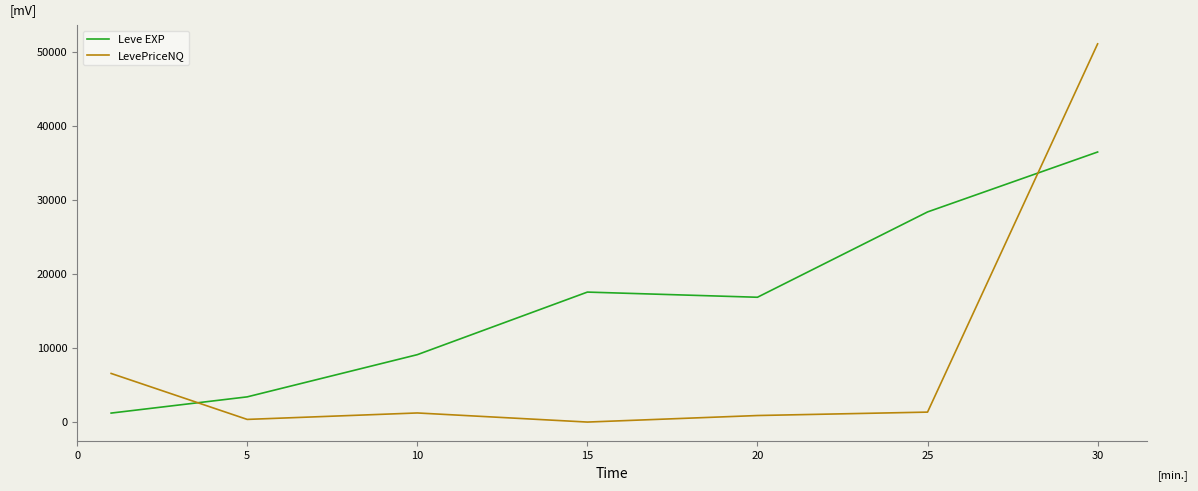

What is the greatest value displayed?

51106.5